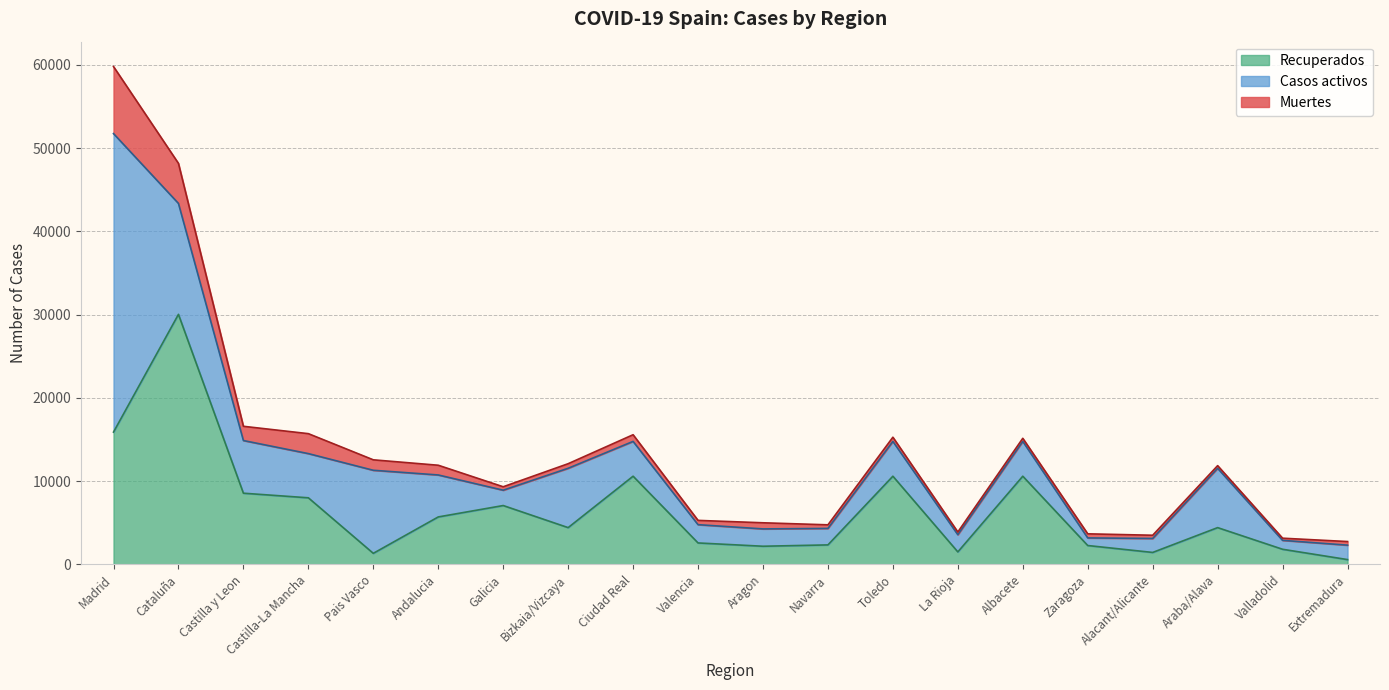

How many lines are shown in the chart?

3